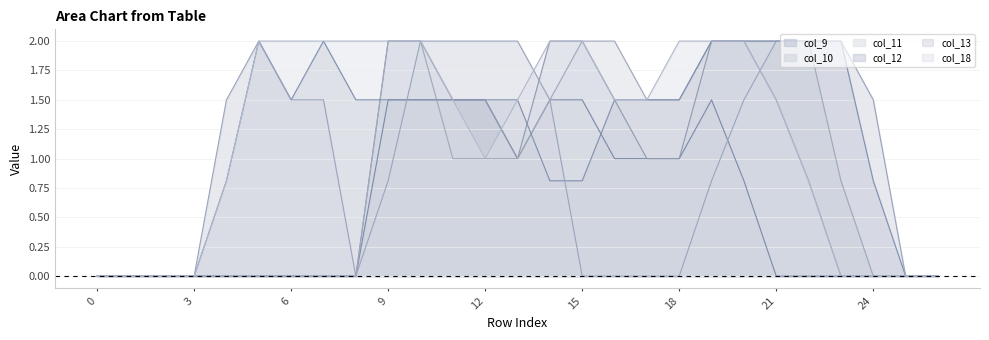

Is the value of col_18 at 25 greater than the value of col_13 at 23?

No